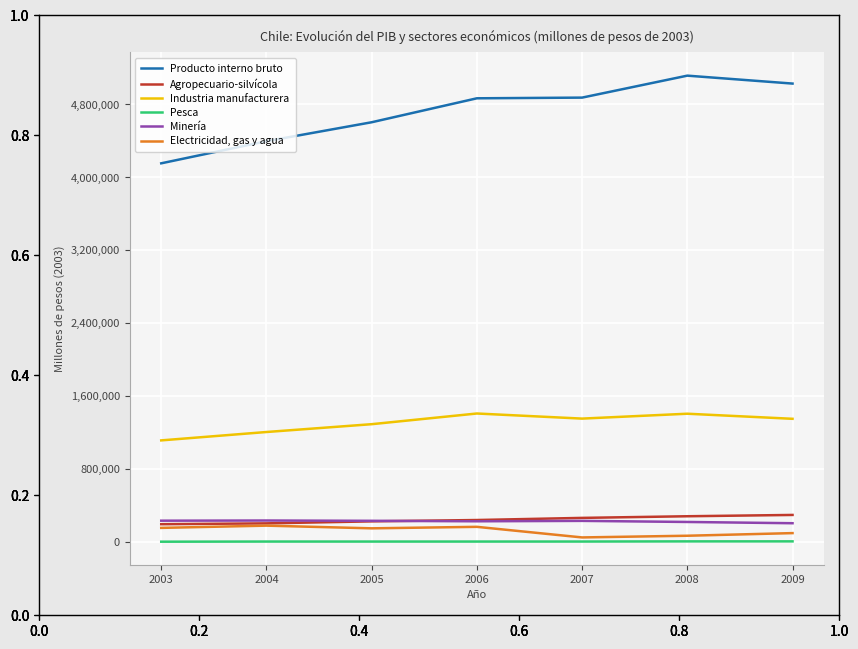

The value of Producto interno bruto at 2009 is 7294971. True or false?

False